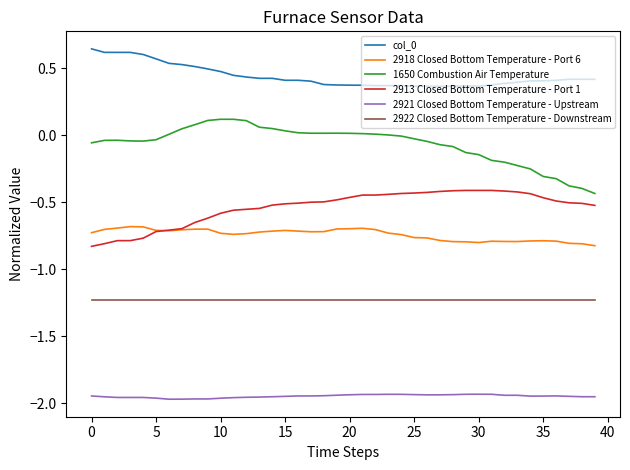

What is the maximum value for 2922 Closed Bottom Temperature - Downstream?

-1.2